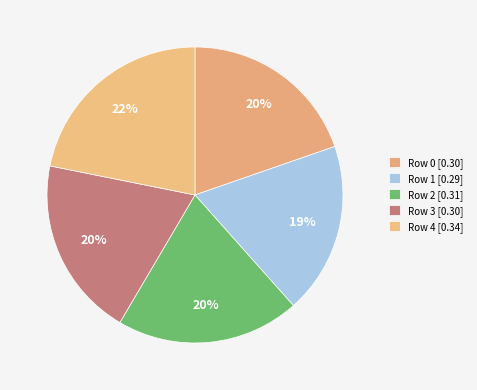

Which has a higher value, Row 2 or Row 3?

Row 2